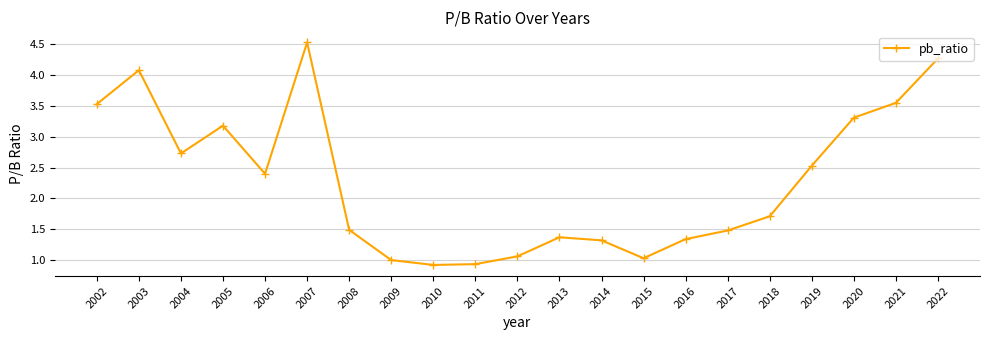

Approximately how many times larger is the value at 2017 compared to 2021?

0.4